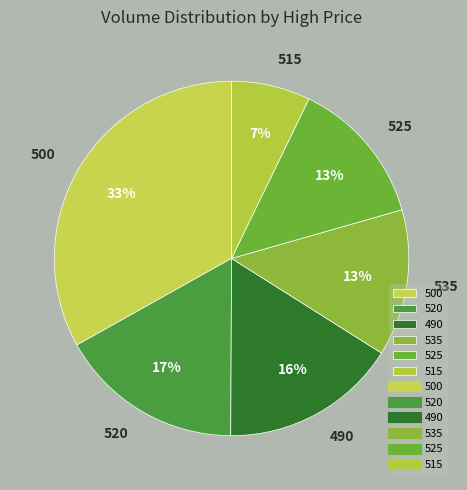

Which has a higher value, 525 or 500?

500